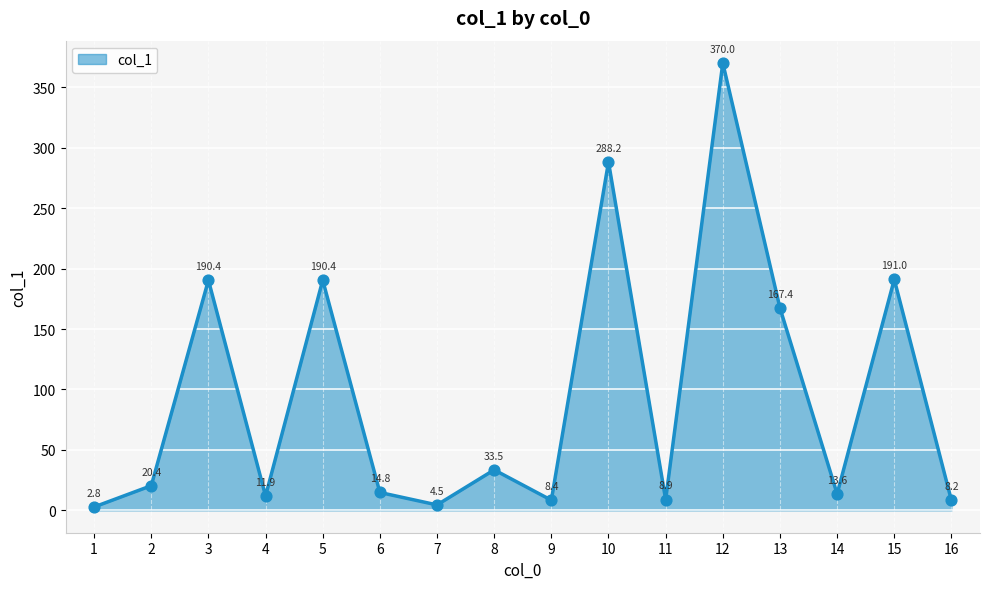

What is the ratio of the value at 5 to the value at 9?

22.7